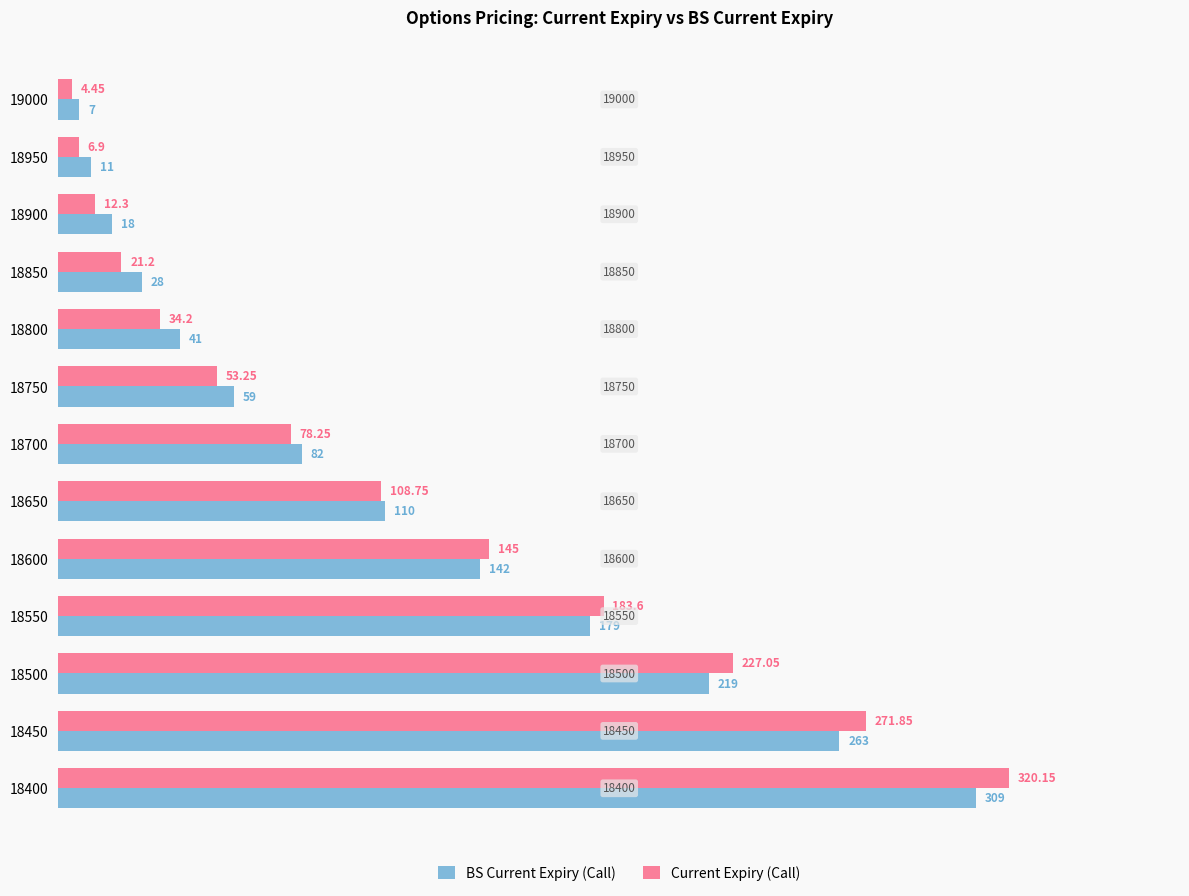

Which series has the largest range (max minus min)?

Current Expiry (Call)